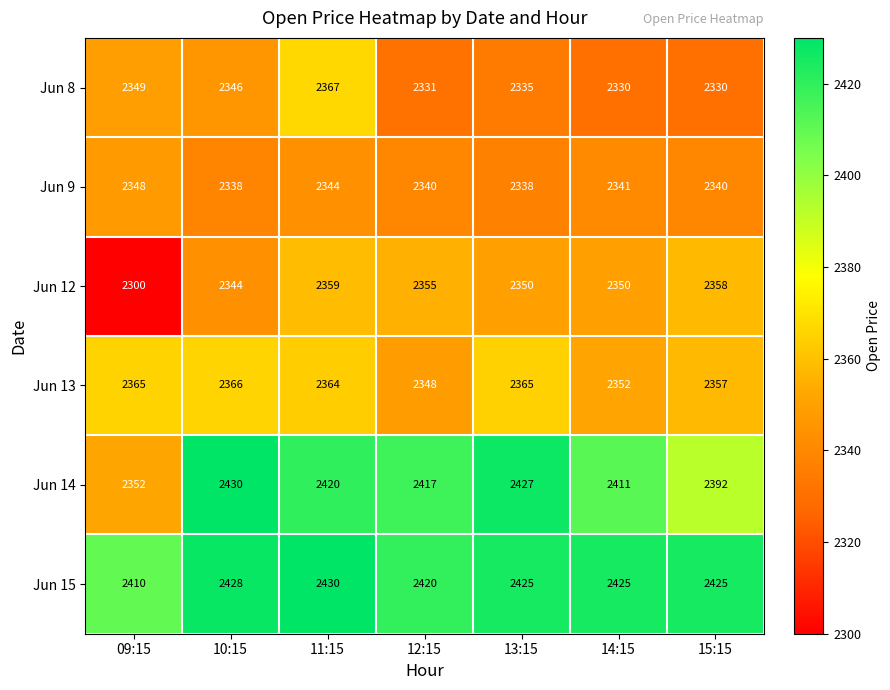

What is the minimum value shown in the chart?

2300